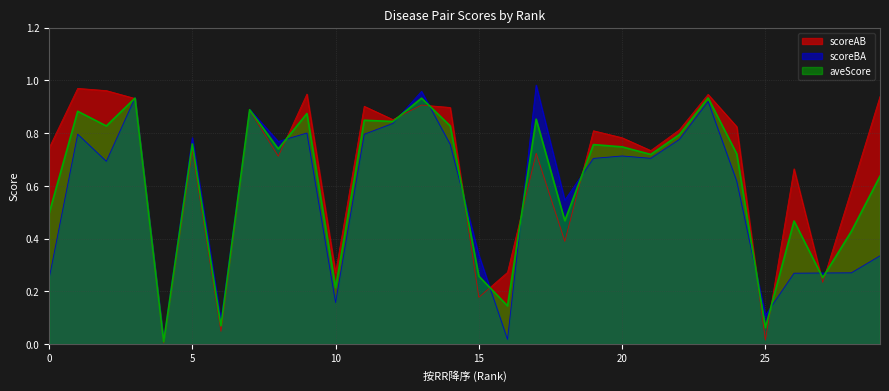

At which category does the chart reach its minimum across all series?

4